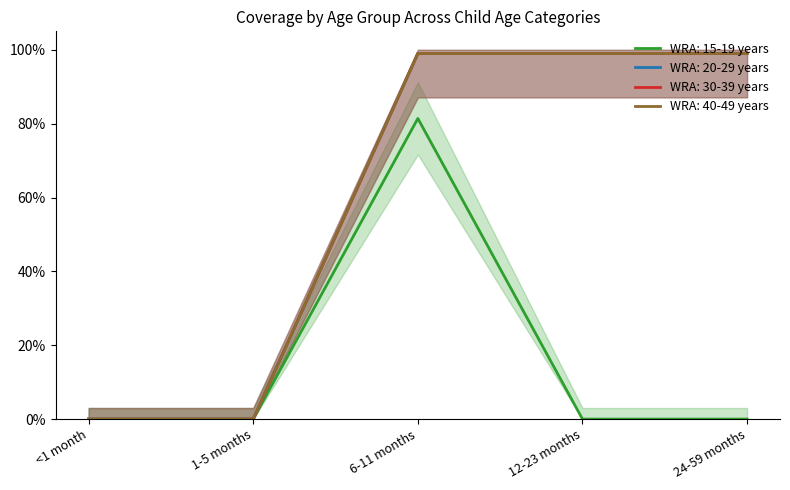

How many values in the WRA: 30-39 years series exceed 0?

3